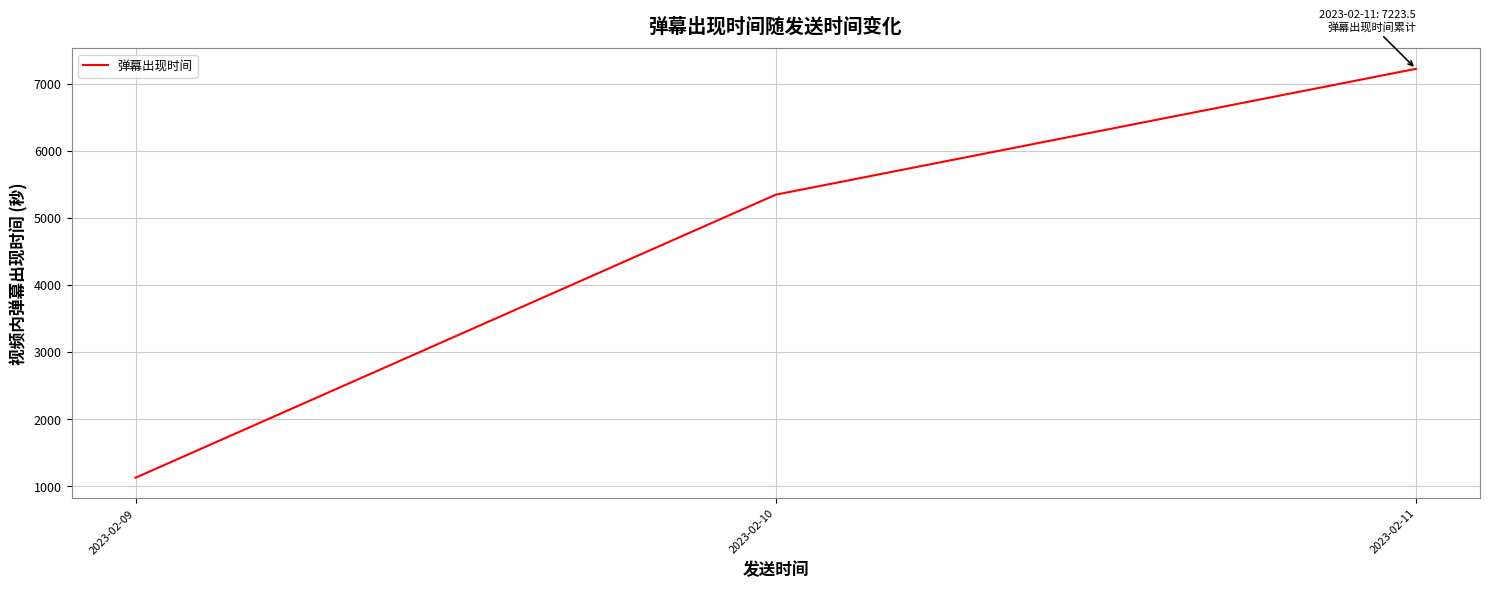

Reading left to right, list all the values displayed in this chart.

1124.5	5346.2	7223.5